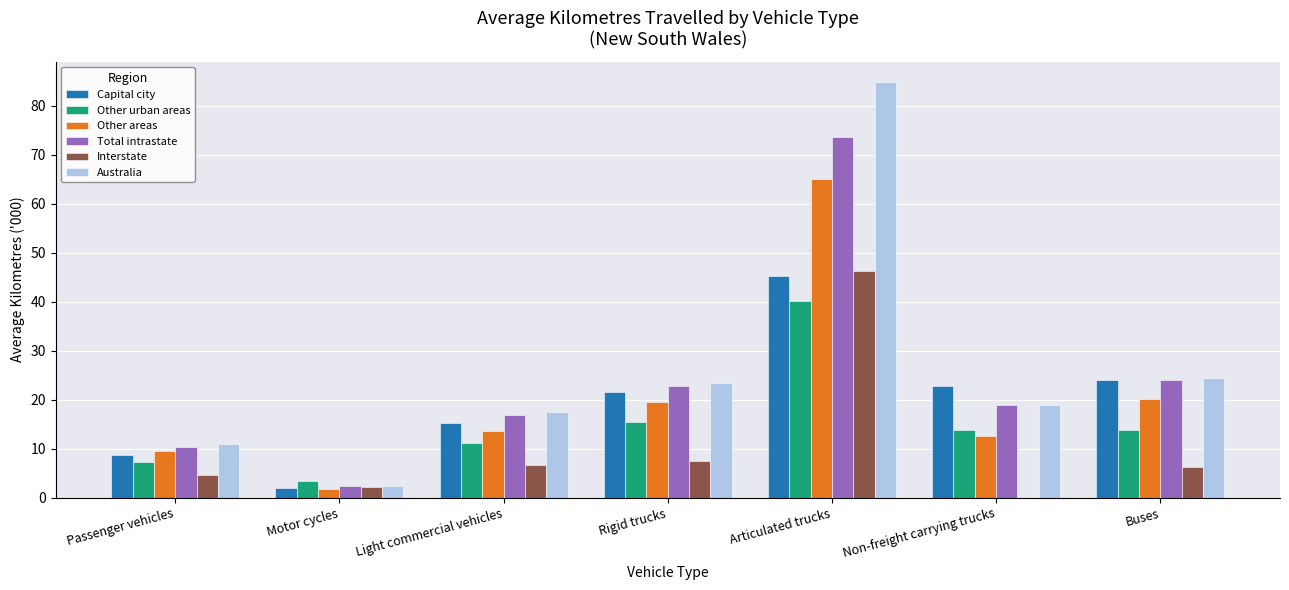

The Capital city series shows 40.8 at Buses. True or false?

False